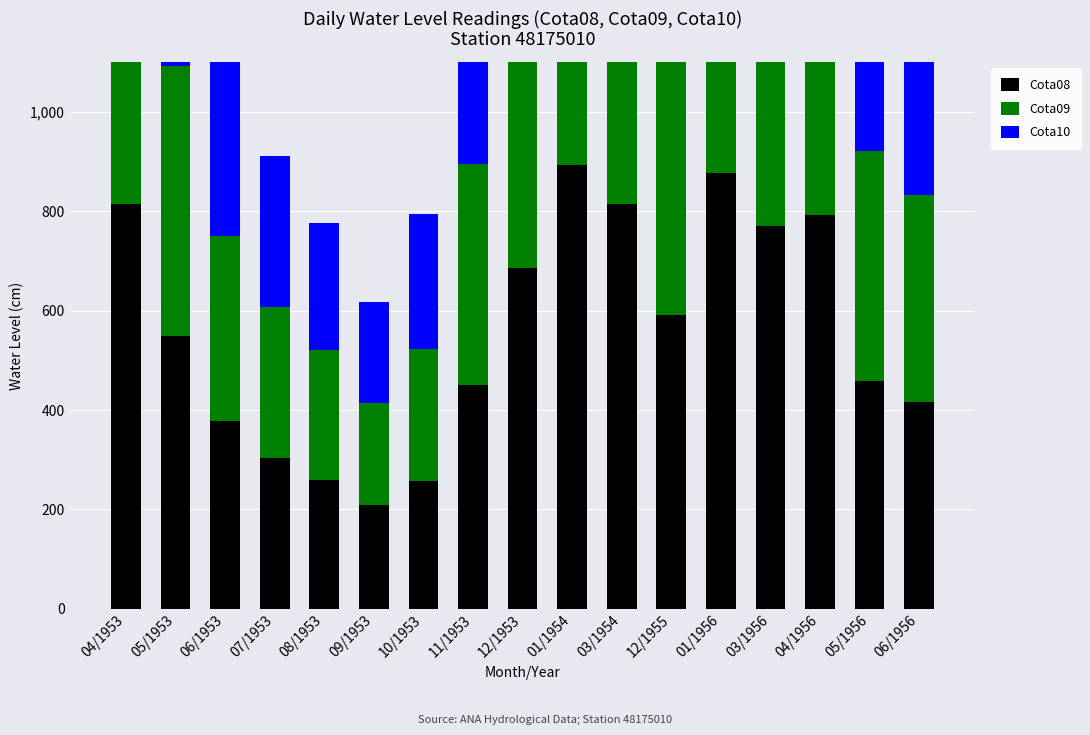

Reading left to right, extract all data points from this chart.

Cota08: 814	548	377	304	260	208	257	450	686	893	814	591	876	771	793	459	417
Cota09: 824	544	374	304	260	206	266	446	705	897	811	658	884	783	791	462	415
Cota10: 829	547	372	304	257	204	271	435	710	899	800	673	891	787	779	462	412